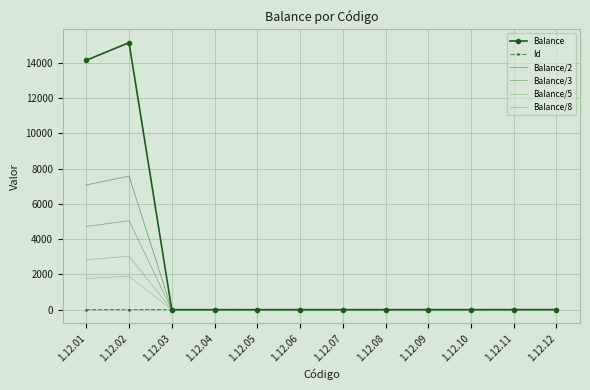

True or false: Balance/8 and Id intersect in this chart.

True